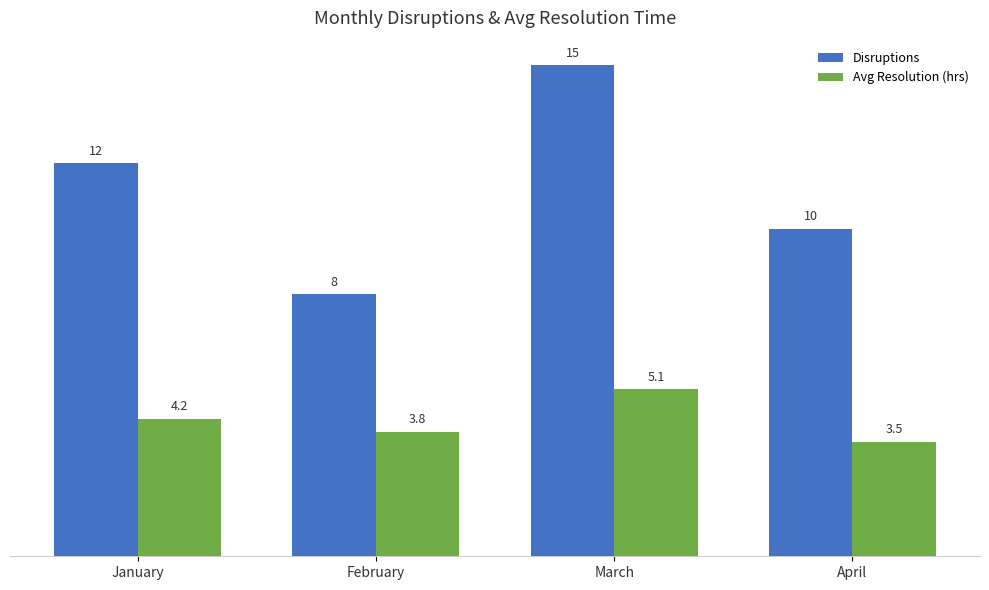

What are all the series names shown in the legend?

Disruptions, Avg Resolution (hrs)